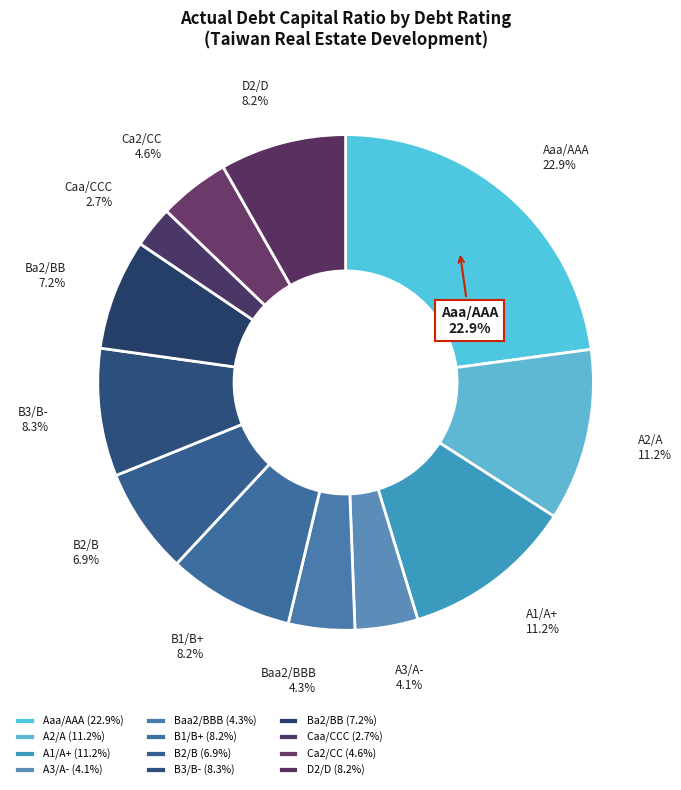

The B1/B+ slice represents 20% of the pie. True or false?

False